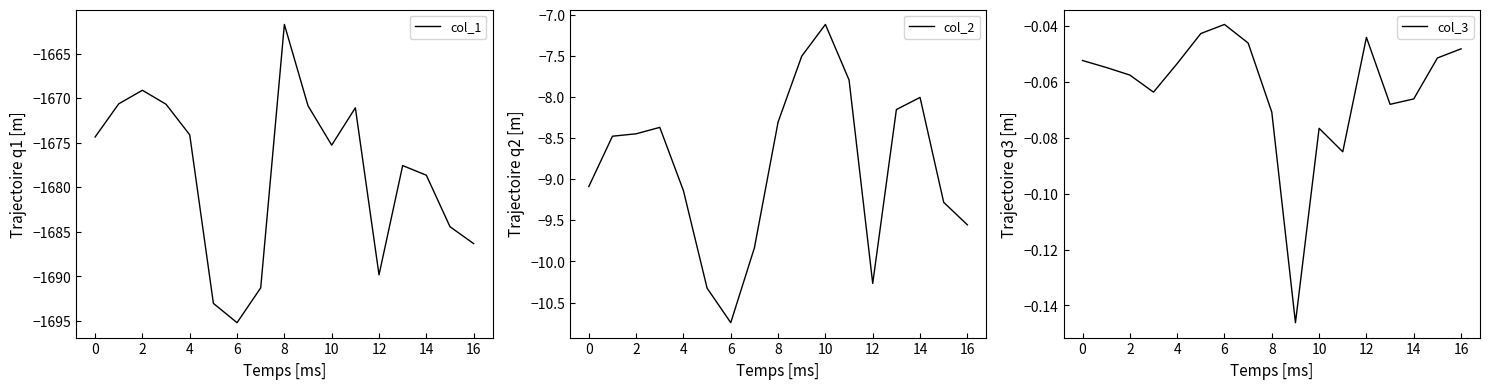

True or false: col_2 and col_3 cross at least once.

False